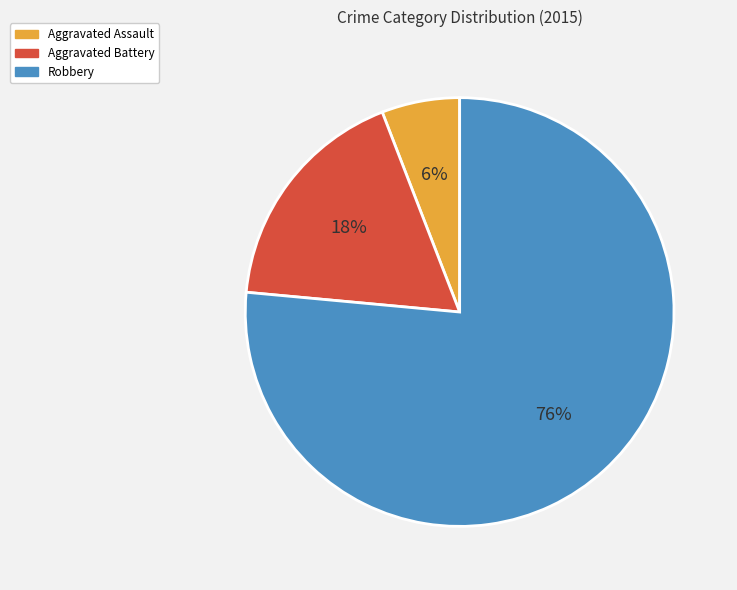

Is Robbery the majority of the pie?

Yes